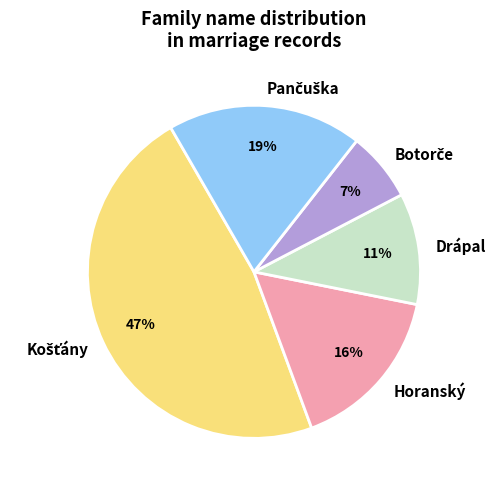

Is the sum of Drápal and Horanský greater than half?

No